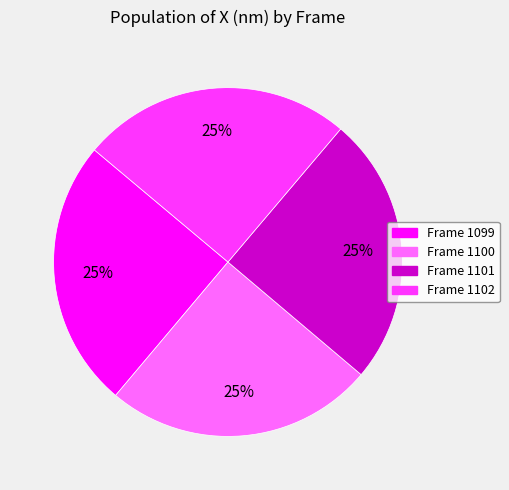

To the nearest percent, what is the average slice percentage?

25%